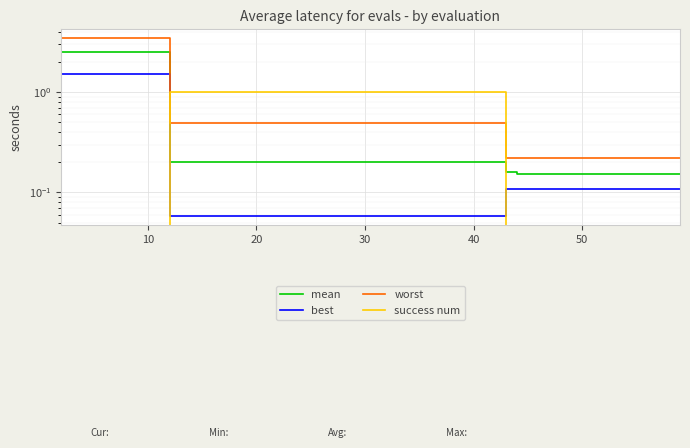

How many lines are shown in the chart?

4